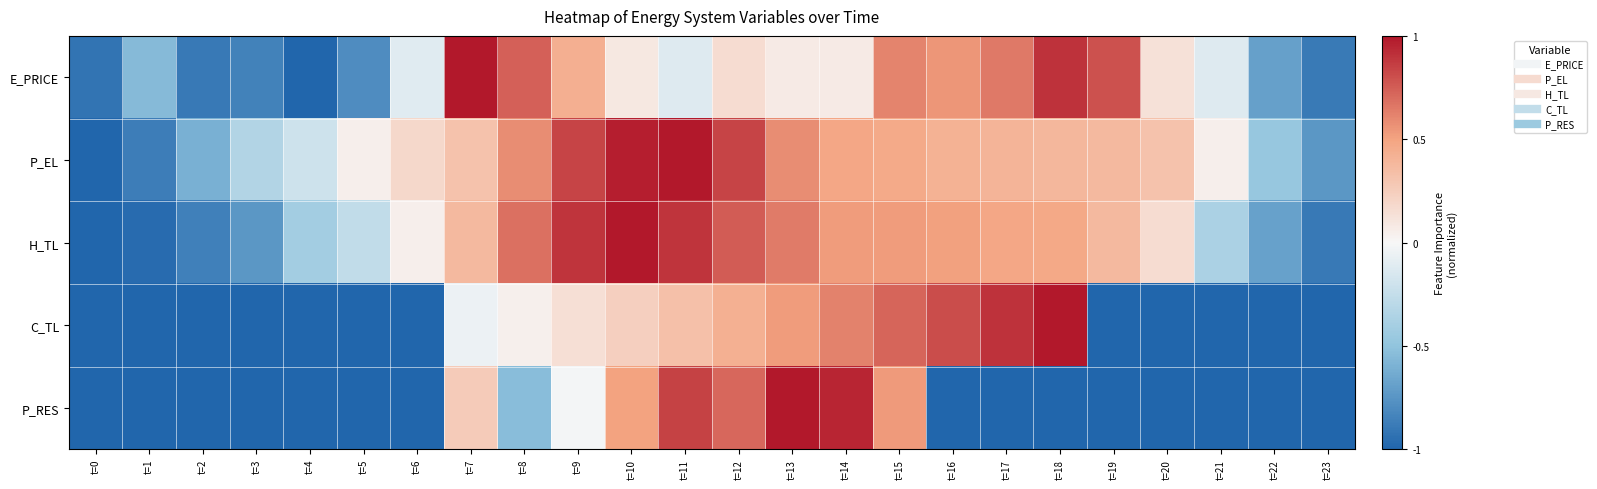

Which label corresponds to the largest value in the chart?

t=7